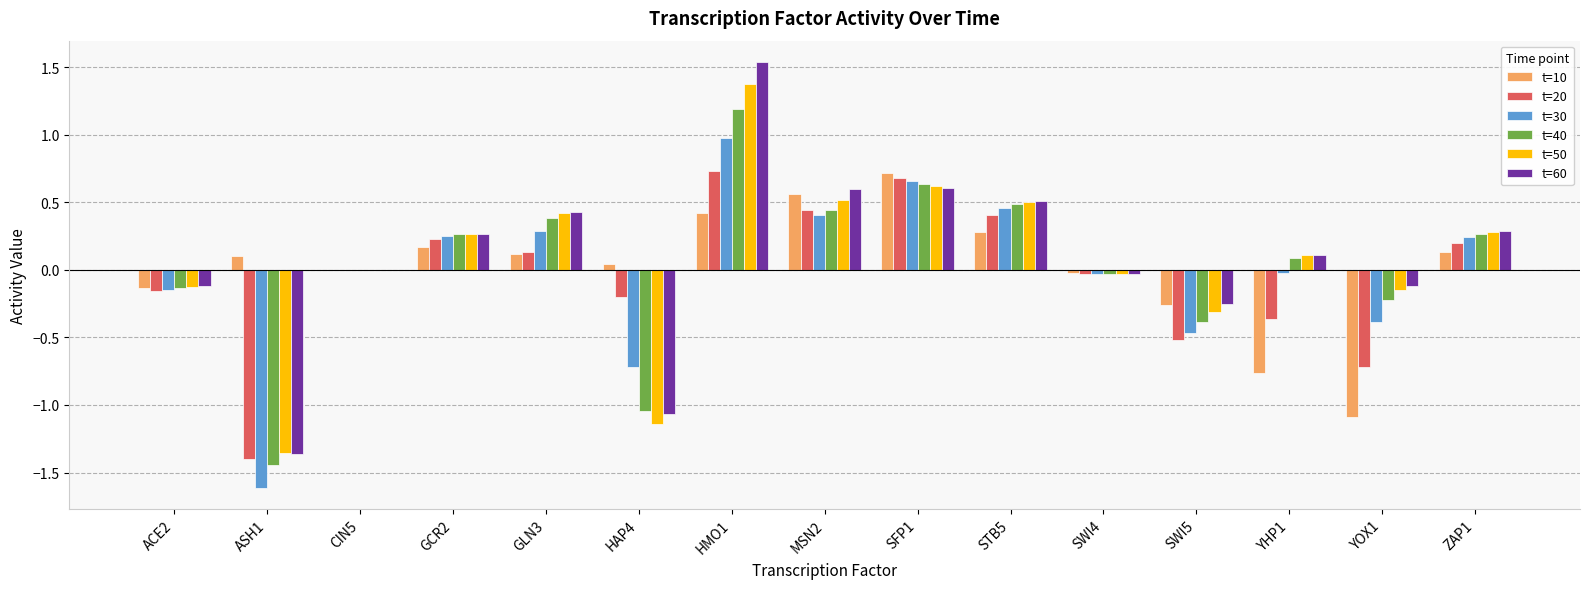

The t=10 series shows 0.4 at HMO1. True or false?

True